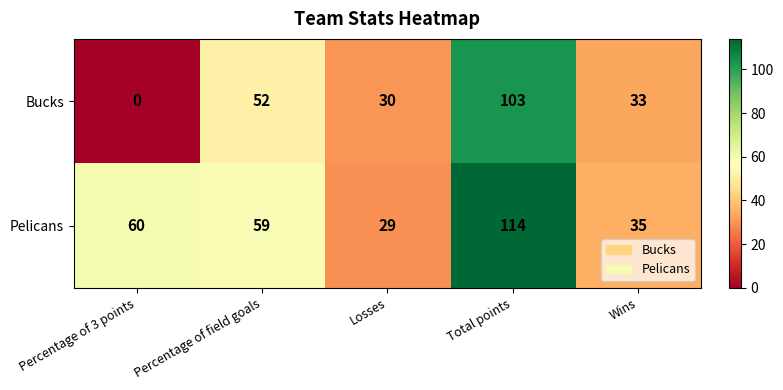

Where does the Pelicans series first go above 59?

Percentage of 3 points